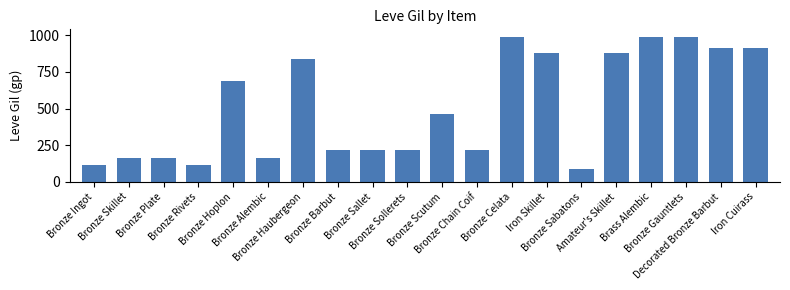

What is the difference between the maximum and minimum values?

900